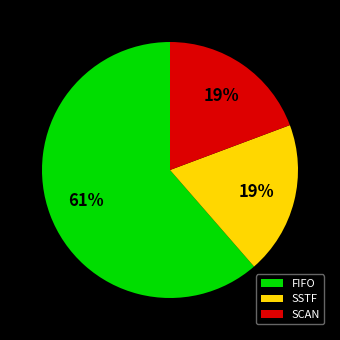

What percentage is the SCAN slice, to the nearest percent?

19%